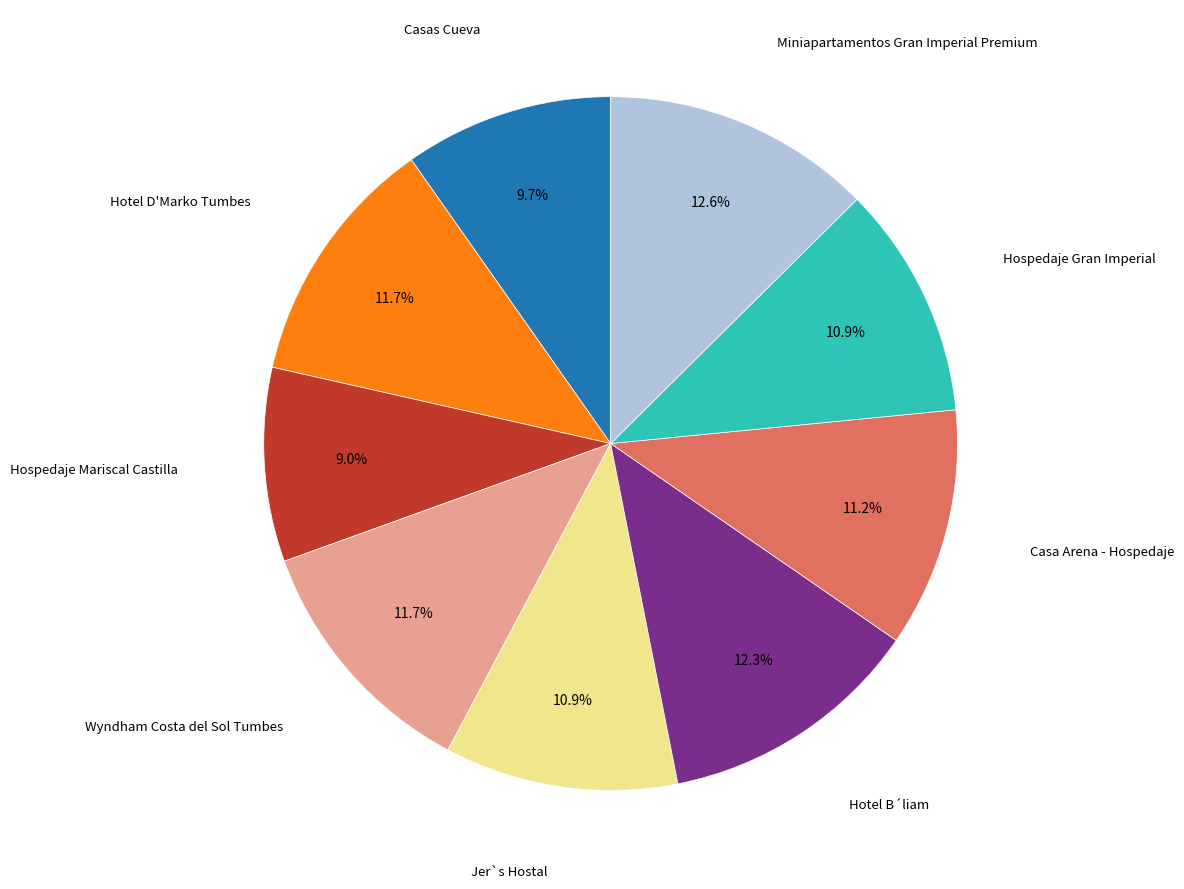

Is there a majority slice in this chart?

No